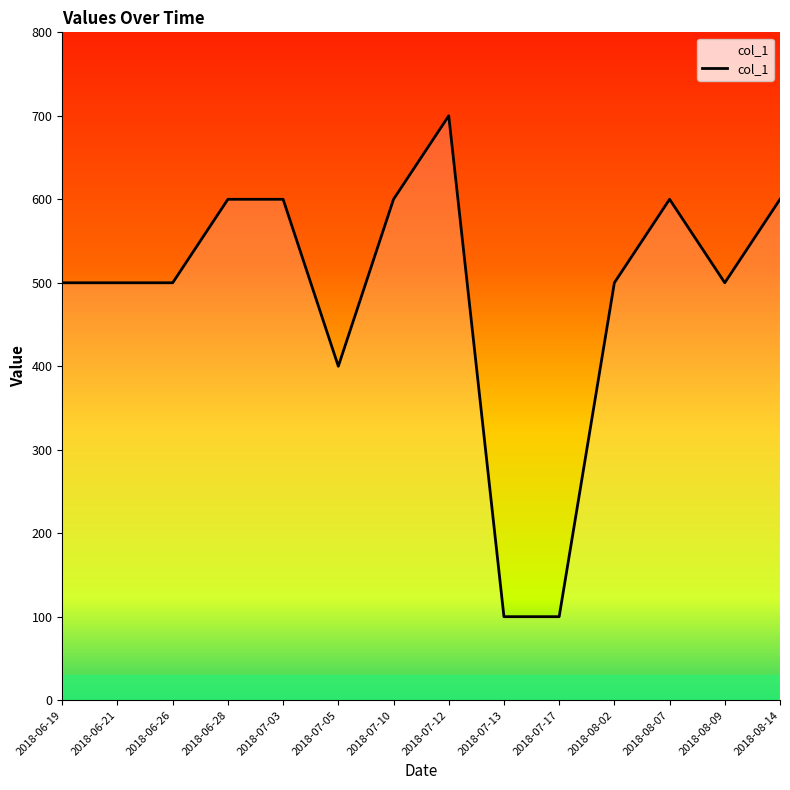

How many interior local valleys (lower than both neighbors) does the data have?

2